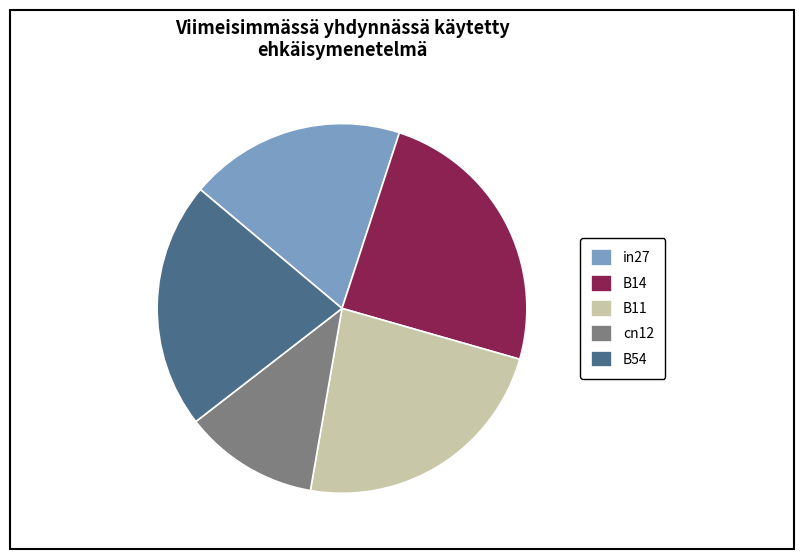

Which slice is the smallest?

cn12